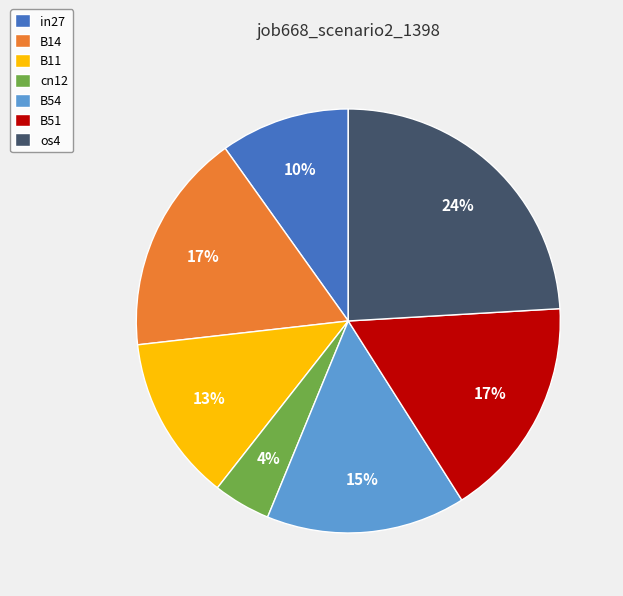

Which category has the biggest portion of the pie?

os4